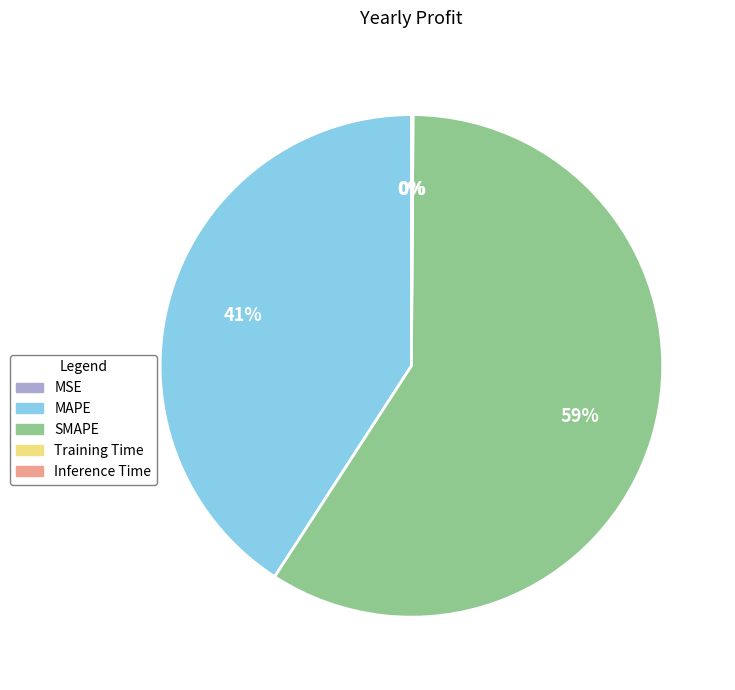

Do MAPE and SMAPE together represent more than half of the pie?

Yes